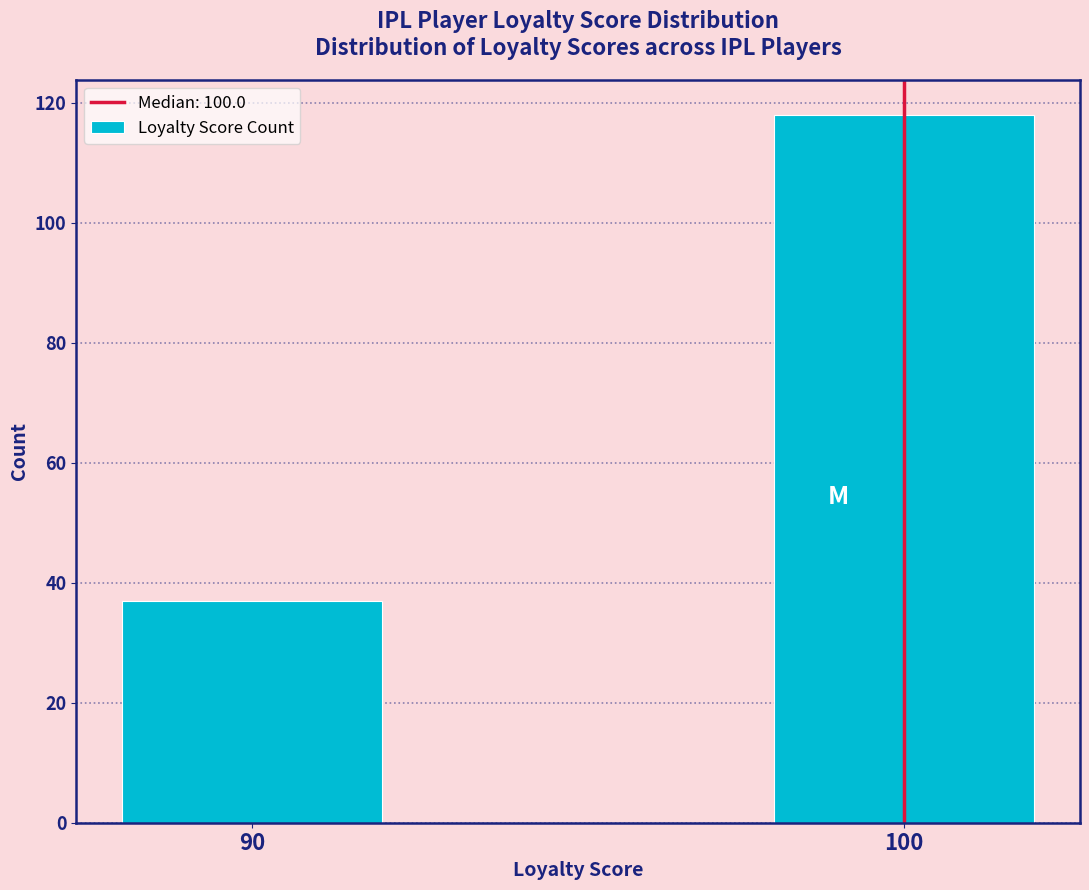

Reading right to left, what are all the values shown in this chart?

118	37